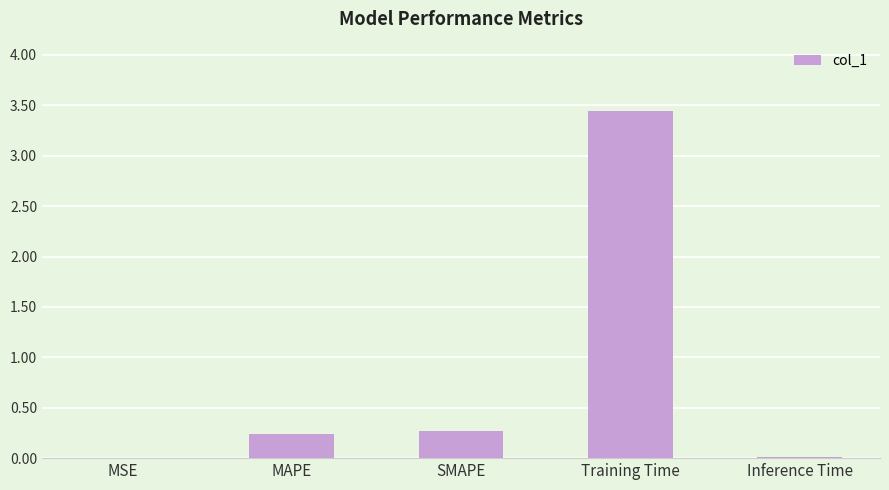

Approximately how many times larger is the value at MAPE compared to Training Time?

0.1